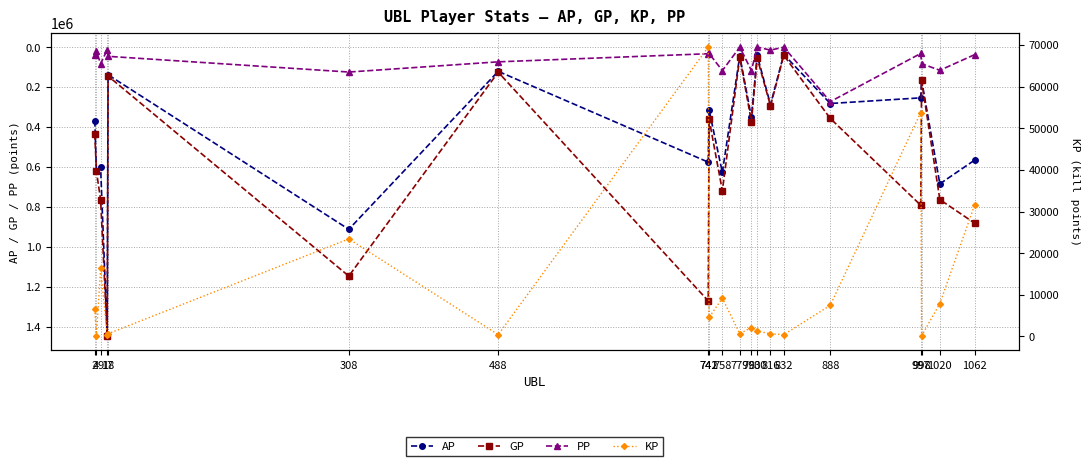

How many data points does each series have?

20